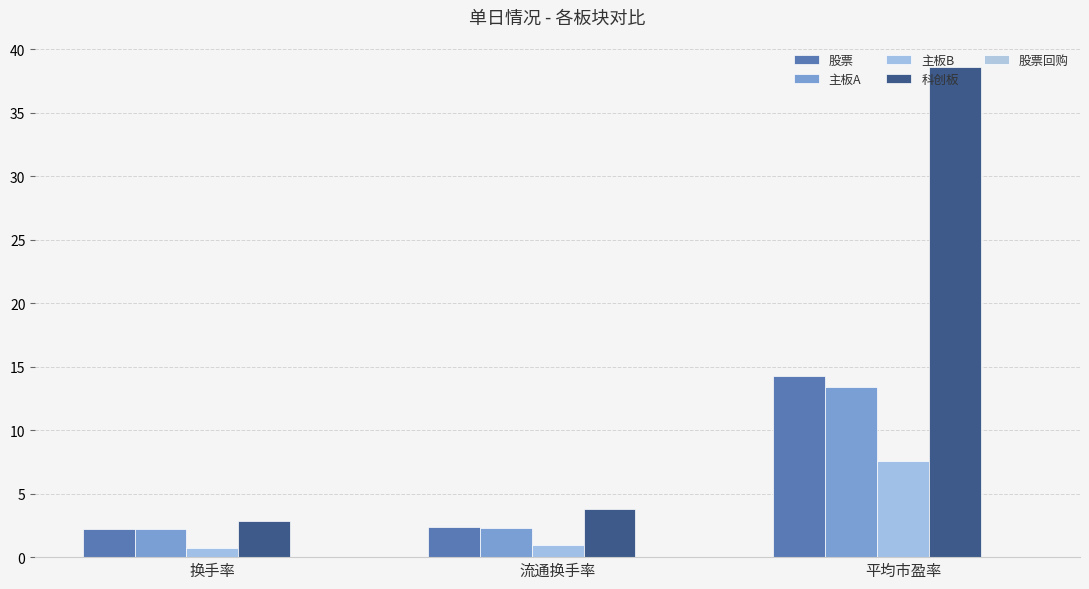

Which series has the largest total across all categories?

科创板